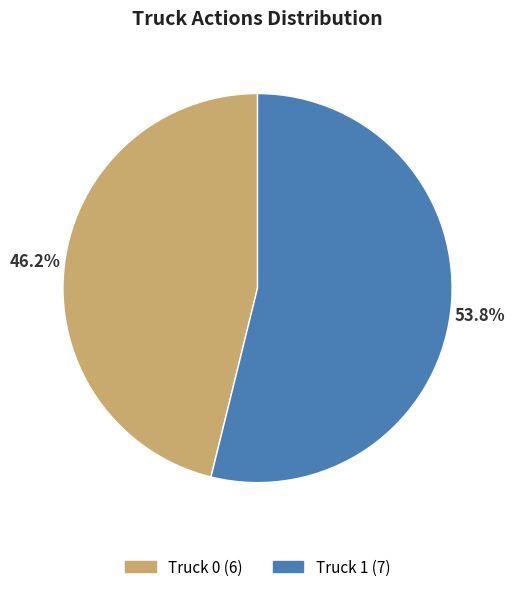

Which category has the smallest portion of the pie?

Truck 0